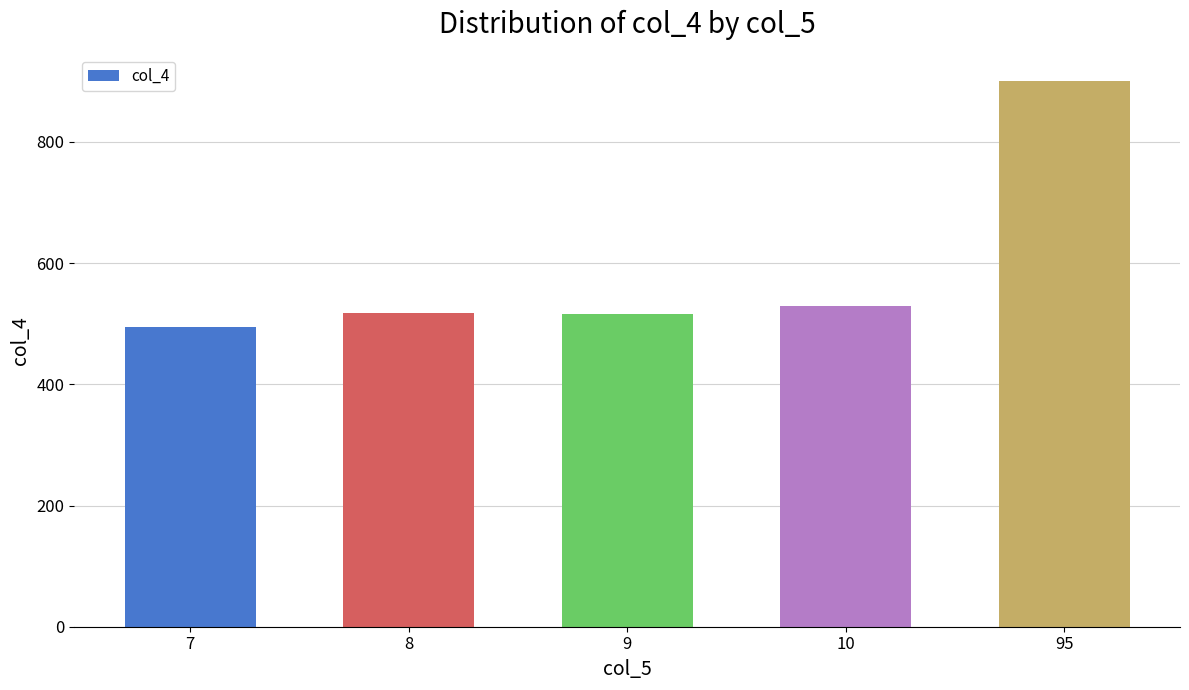

Which label corresponds to the largest value in the chart?

95